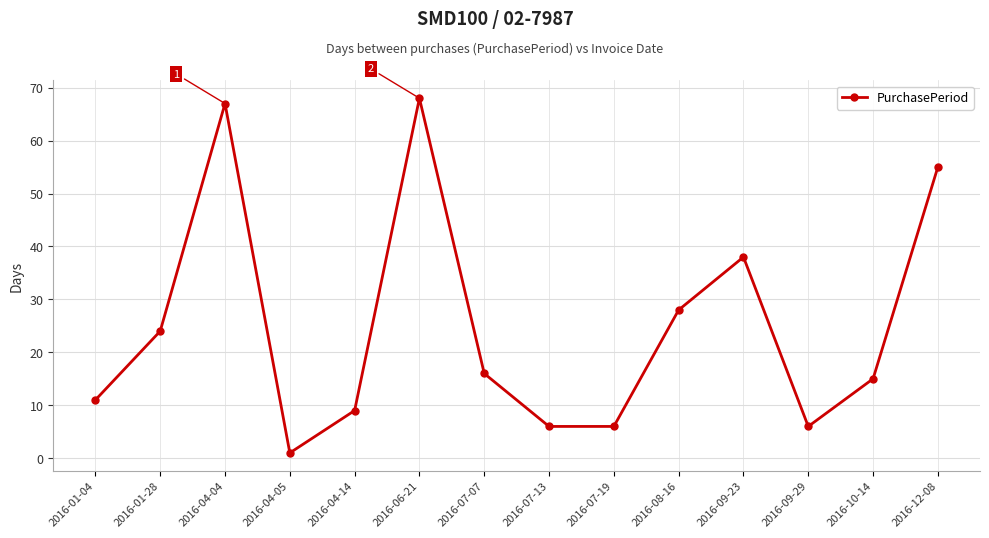

Reading right to left, transcribe all the data shown in this chart.

55	15	6	38	28	6	6	16	68	9	1	67	24	11